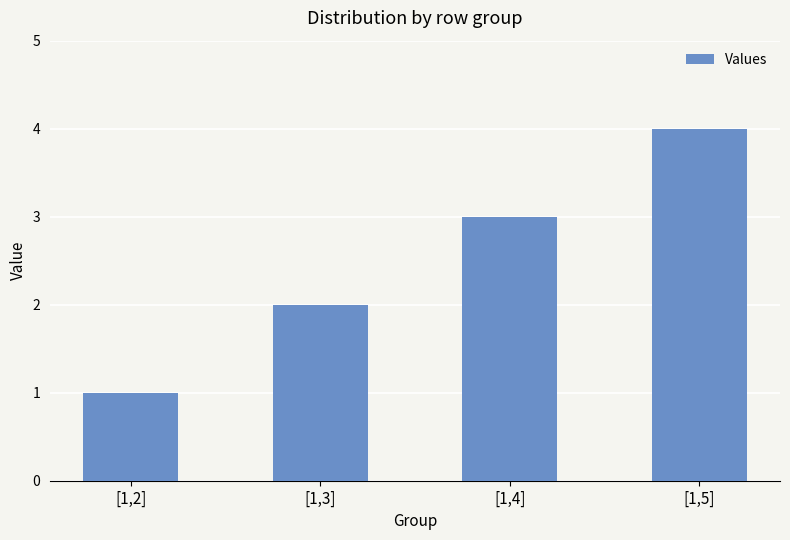

What position from the right is [1,3]?

3